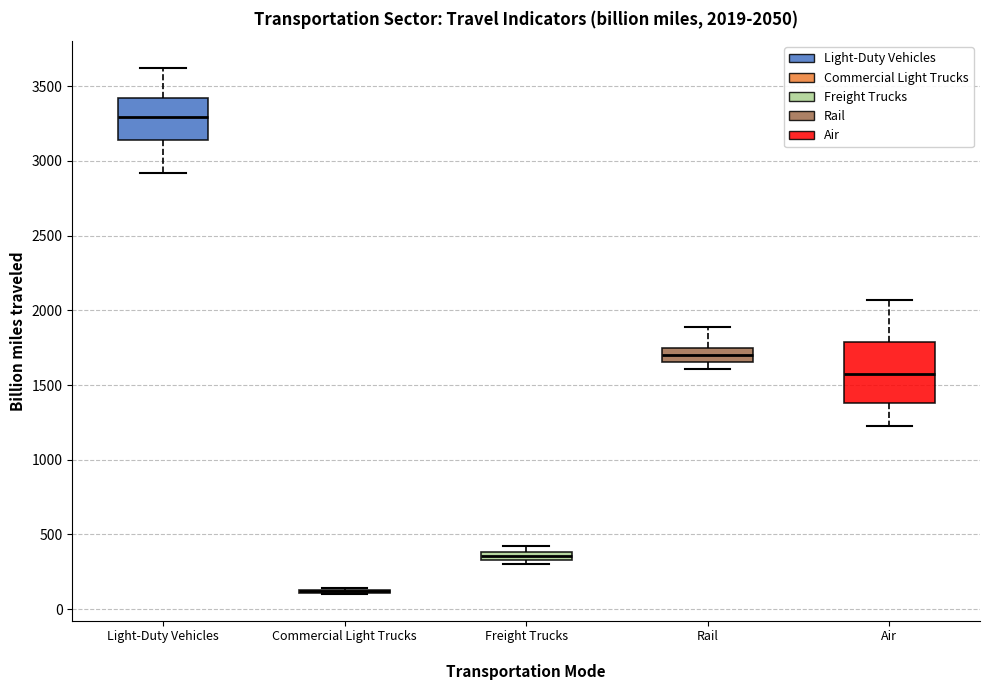

Which box is the tallest, from its lower edge to its upper edge?

Air